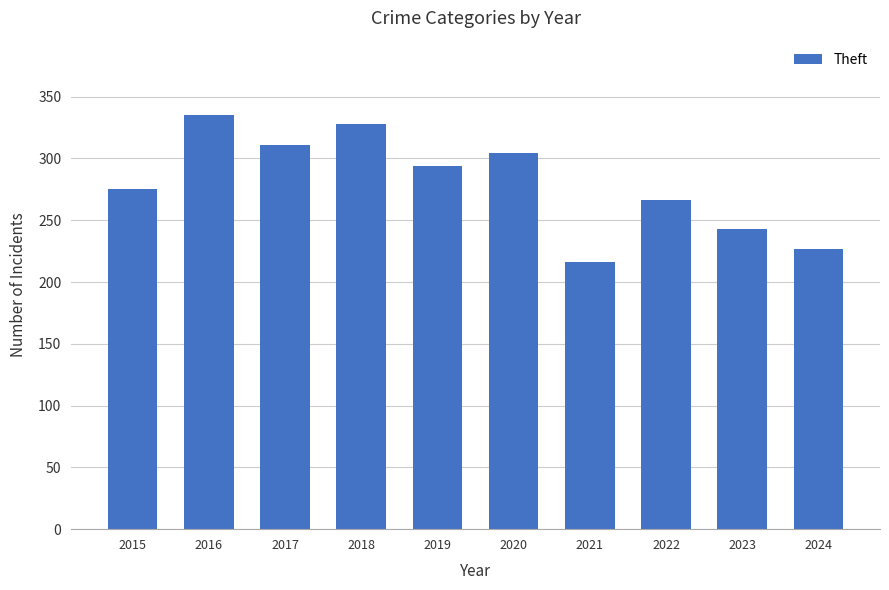

Does the chart contain stacked bars?

No